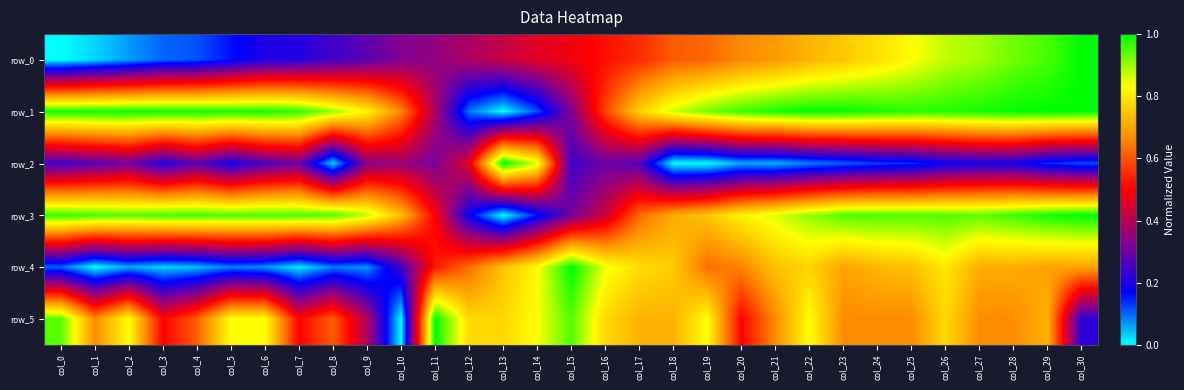

Which label corresponds to the largest value in the chart?

col_30